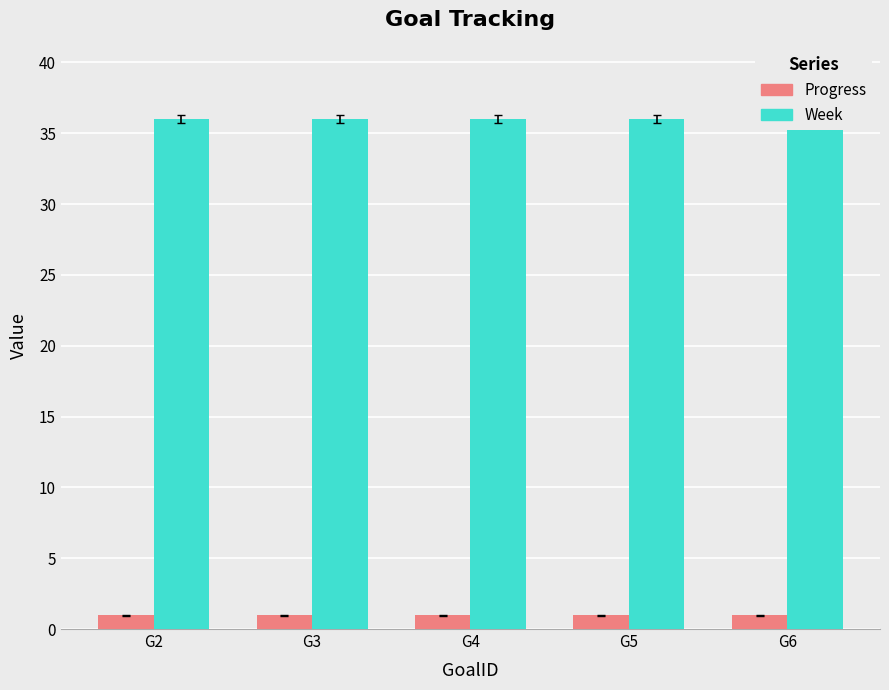

How many groups of bars are there?

5